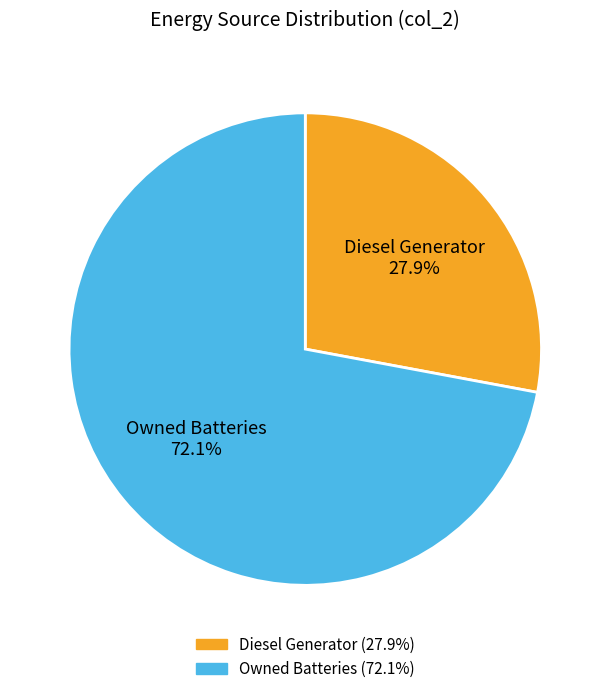

Which slice represents more than half of the pie?

Owned Batteries 72.1%